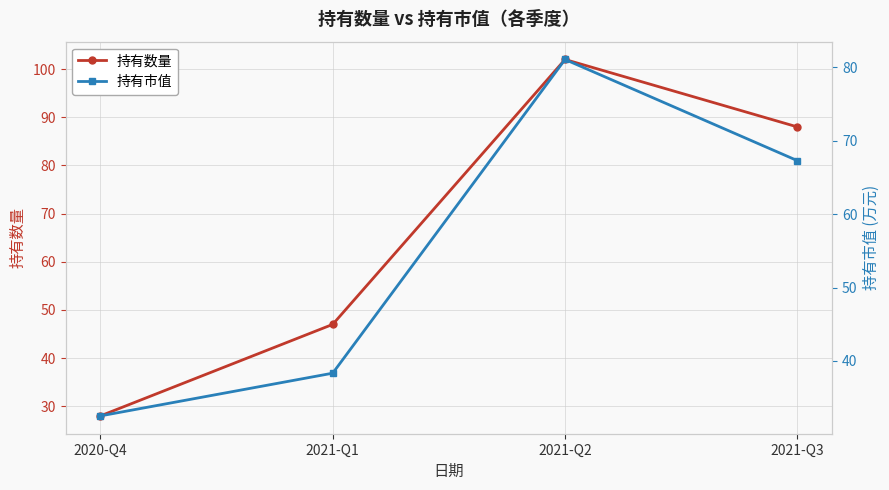

What is the minimum value shown in the chart?

28.0